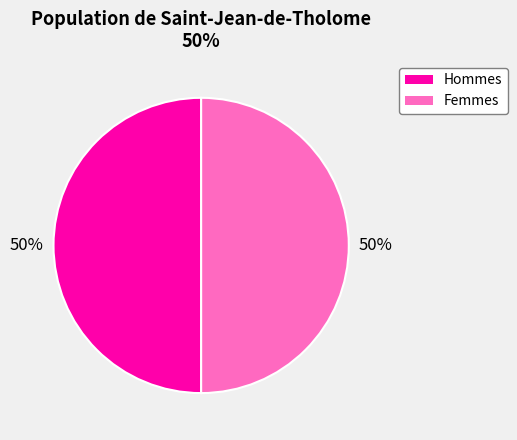

To the nearest percent, what is the average slice percentage?

50%